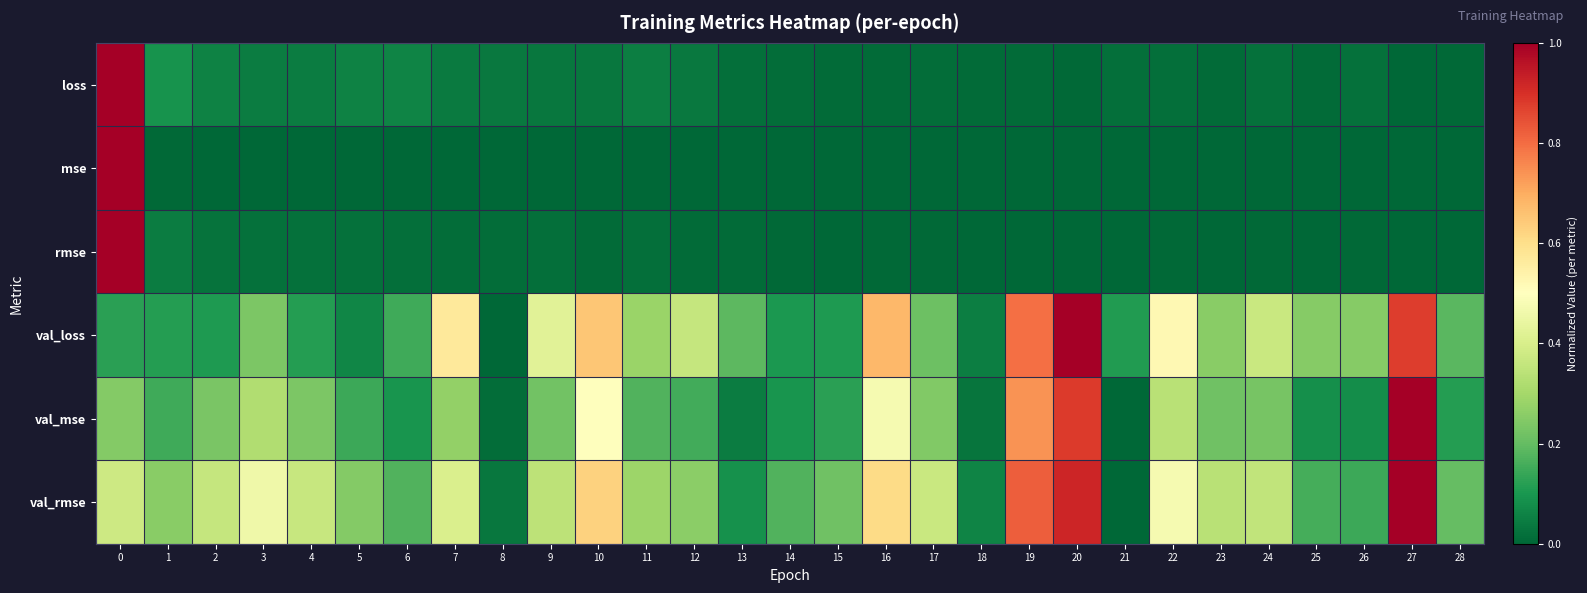

Reading right to left, transcribe all the data shown in this chart.

loss: 28=0.0	27=0.0	26=0.0	25=0.0	24=0.0	23=0.0	22=0.0	21=0.0	20=0.0	19=0.0	18=0.0	17=0.0	16=0.0	15=0.0	14=0.0	13=0.0	12=0.0	11=0.0	10=0.0	9=0.0	8=0.0	7=0.0	6=0.1	5=0.1	4=0.0	3=0.0	2=0.1	1=0.1	0=1.0
mse: 28=0.0	27=0.0	26=0.0	25=0.0	24=0.0	23=0.0	22=0.0	21=0.0	20=0.0	19=0.0	18=0.0	17=0.0	16=0.0	15=0.0	14=0.0	13=0.0	12=0.0	11=0.0	10=0.0	9=0.0	8=0.0	7=0.0	6=0.0	5=0.0	4=0.0	3=0.0	2=0.0	1=0.0	0=1.0
rmse: 28=0.0	27=0.0	26=0.0	25=0.0	24=0.0	23=0.0	22=0.0	21=0.0	20=0.0	19=0.0	18=0.0	17=0.0	16=0.0	15=0.0	14=0.0	13=0.0	12=0.0	11=0.0	10=0.0	9=0.0	8=0.0	7=0.0	6=0.0	5=0.0	4=0.0	3=0.0	2=0.0	1=0.0	0=1.0
val_loss: 28=0.2	27=0.9	26=0.3	25=0.3	24=0.4	23=0.3	22=0.5	21=0.1	20=1.0	19=0.8	18=0.0	17=0.2	16=0.7	15=0.1	14=0.1	13=0.2	12=0.4	11=0.3	10=0.7	9=0.4	8=0.0	7=0.6	6=0.1	5=0.1	4=0.1	3=0.2	2=0.1	1=0.1	0=0.1
val_mse: 28=0.1	27=1.0	26=0.1	25=0.1	24=0.2	23=0.2	22=0.3	21=0.0	20=0.9	19=0.7	18=0.0	17=0.2	16=0.5	15=0.1	14=0.1	13=0.0	12=0.2	11=0.2	10=0.5	9=0.2	8=0.0	7=0.3	6=0.1	5=0.1	4=0.2	3=0.3	2=0.2	1=0.2	0=0.2
val_rmse: 28=0.2	27=1.0	26=0.1	25=0.2	24=0.4	23=0.3	22=0.5	21=0.0	20=0.9	19=0.8	18=0.1	17=0.4	16=0.6	15=0.2	14=0.2	13=0.1	12=0.3	11=0.3	10=0.6	9=0.3	8=0.0	7=0.4	6=0.2	5=0.2	4=0.4	3=0.5	2=0.4	1=0.3	0=0.4